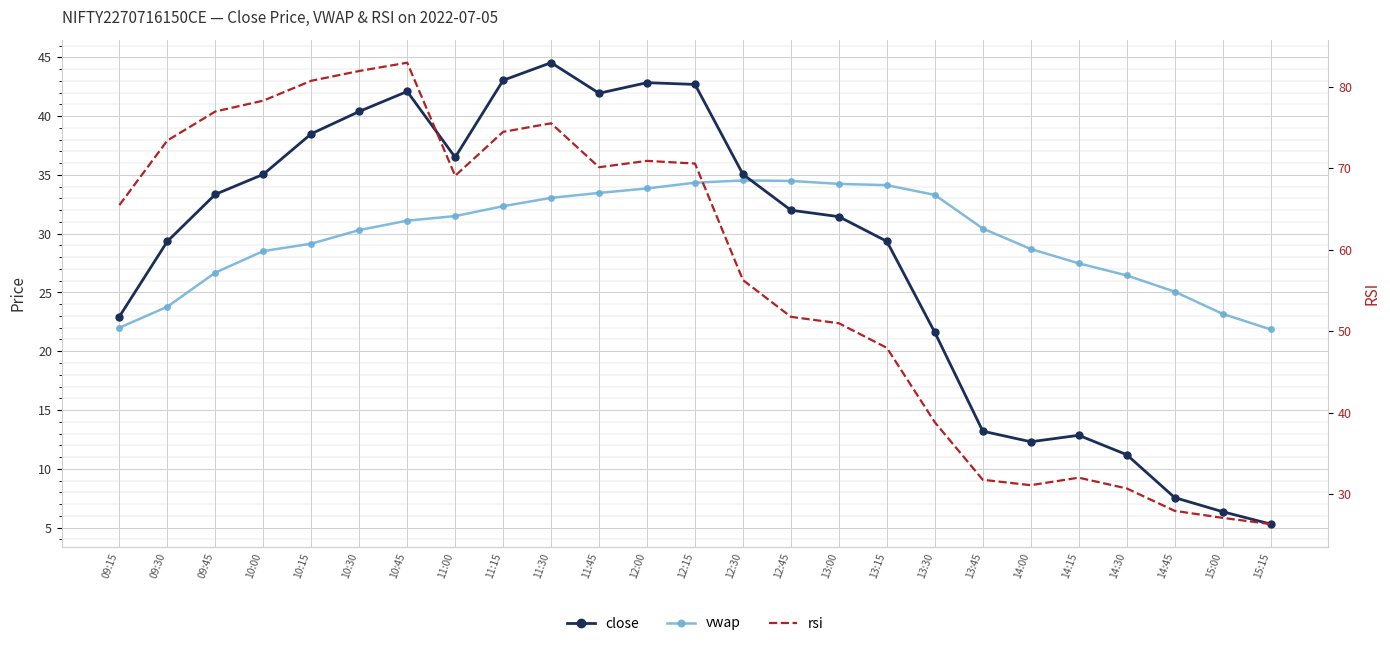

What is the difference between the second highest and second lowest values in the close series?

36.7